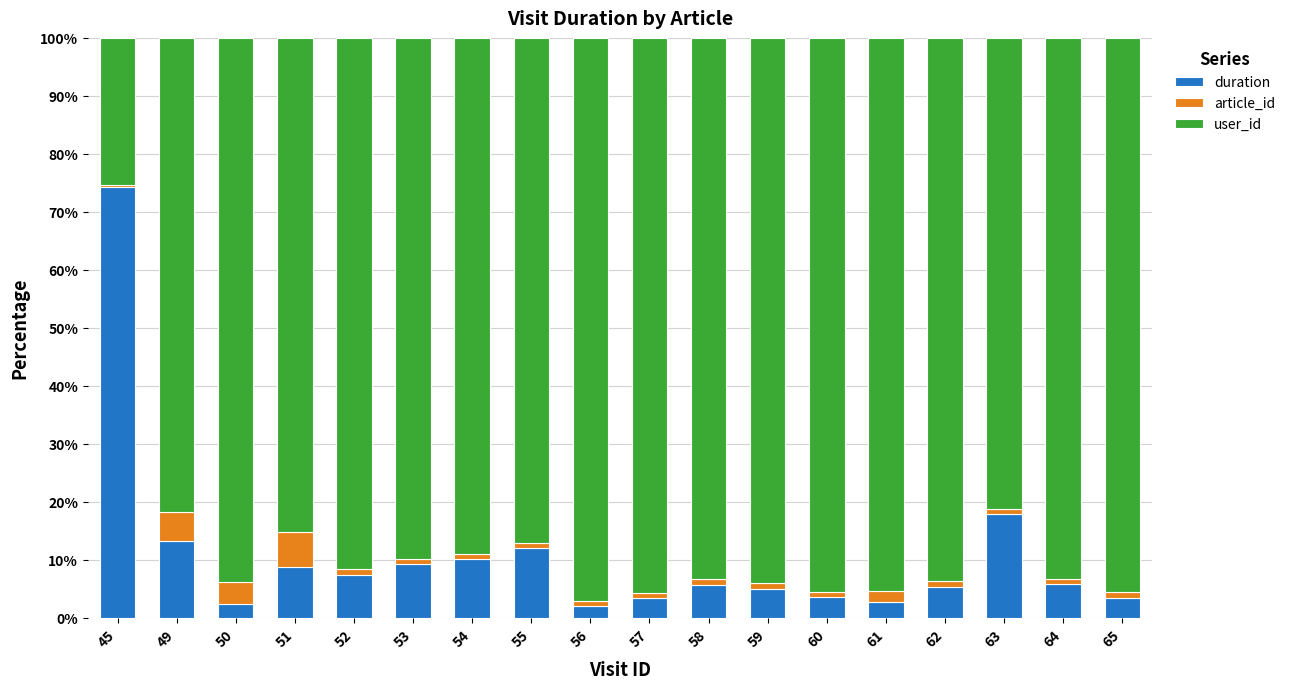

What is the highest value of the duration series?

74.3